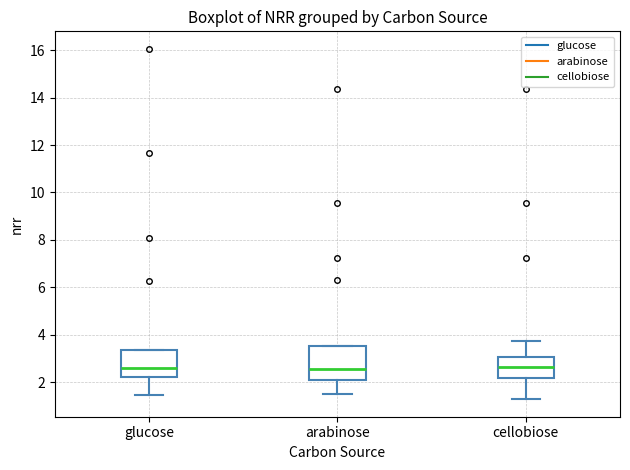

Comparing the boxes themselves (not the whiskers), which one is the tallest?

arabinose